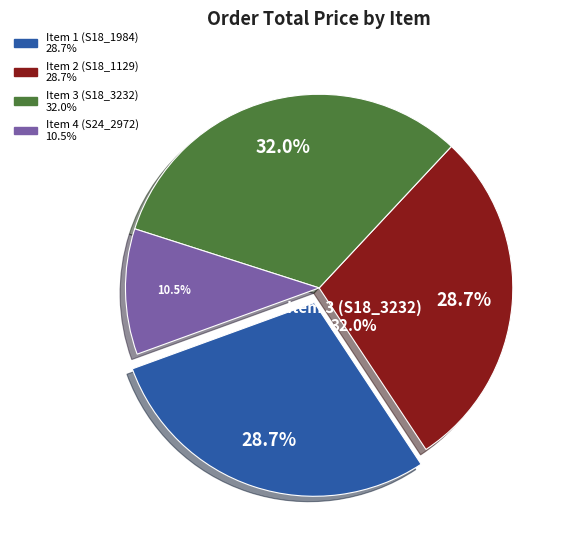

How many segments does this pie chart have?

4